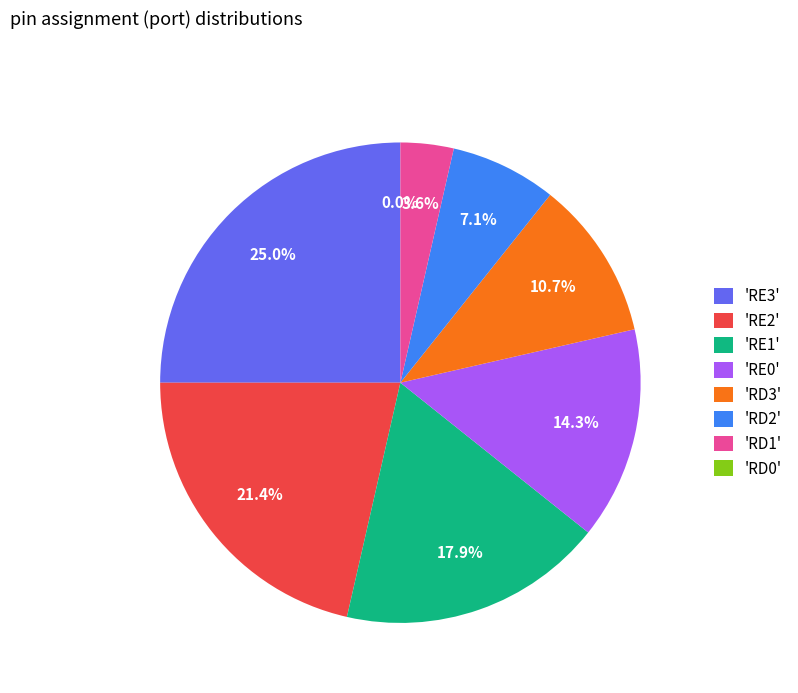

Rank the categories by value from highest to lowest.

RE3, RE2, RE1, RE0, RD3, RD2, RD1, RD0